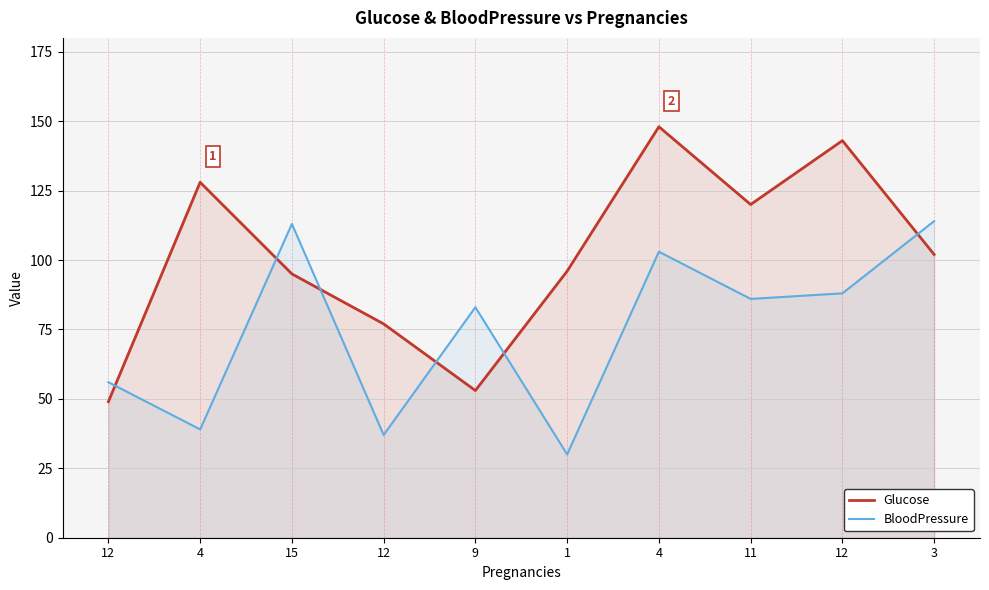

How many lines are shown in the chart?

2